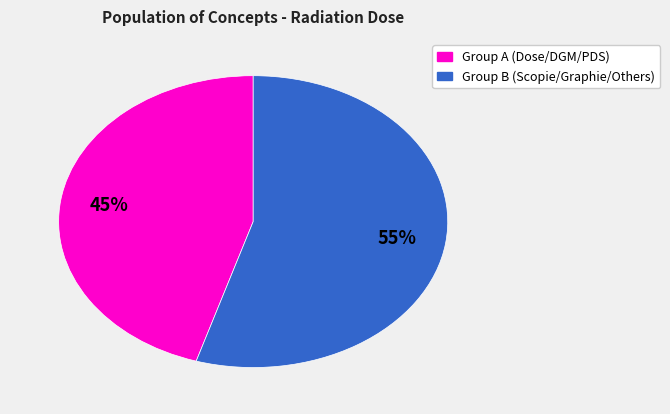

To the nearest percent, what is the average slice percentage?

50%